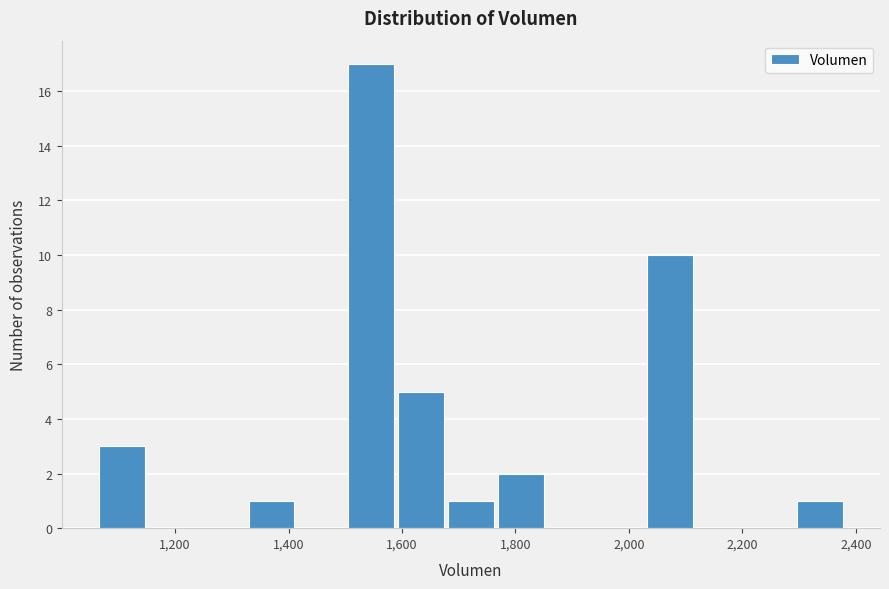

Over which range of the x-axis is the bar tallest?

1500 to 1580